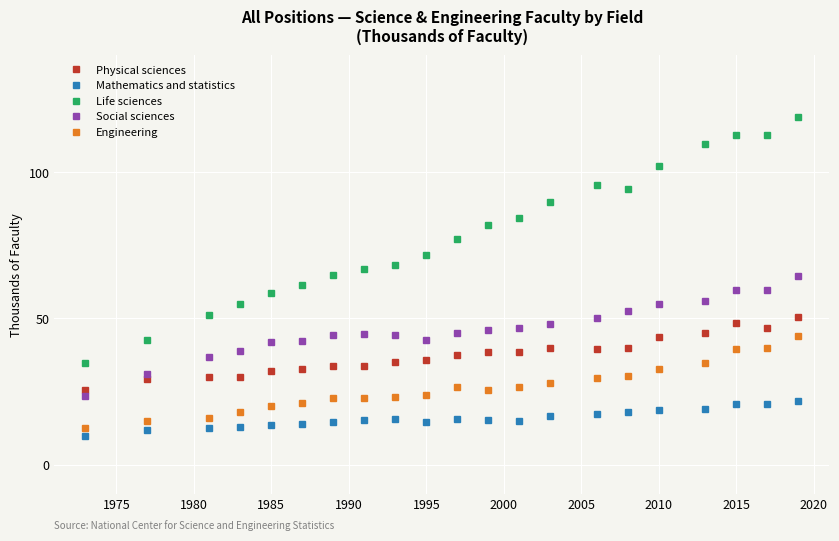

What is the minimum value for Physical sciences?

25.5